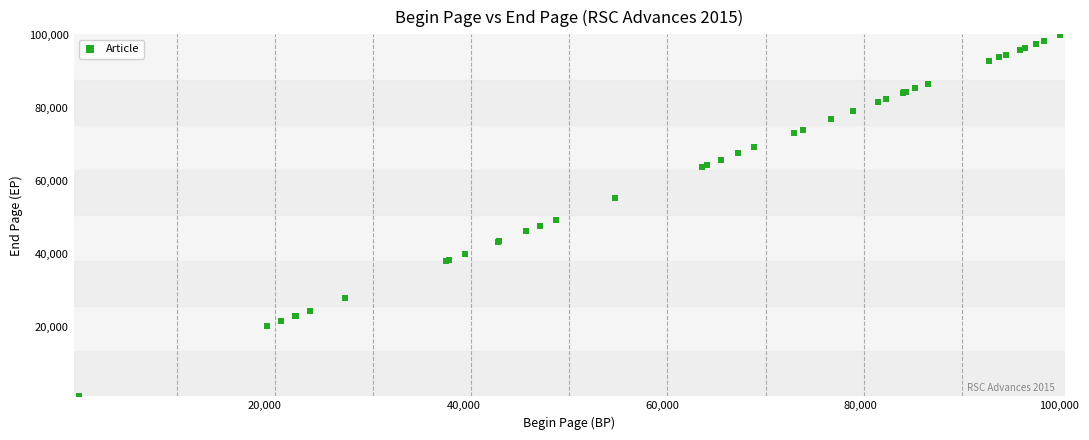

What Y value in the scatter plot is closest to 50663?

49375